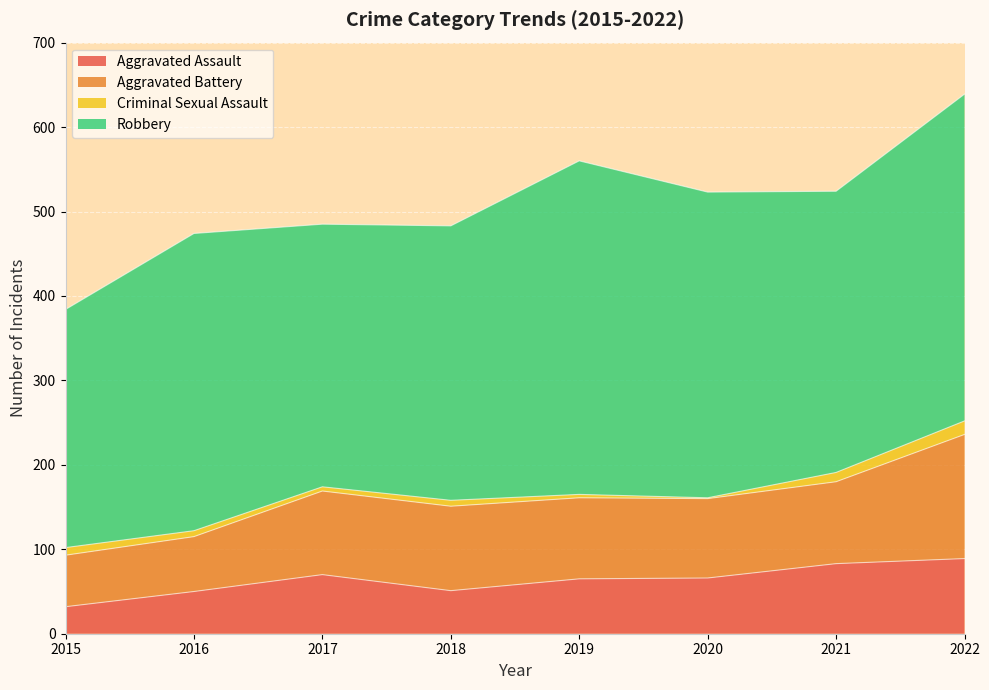

What is the value of the Aggravated Battery point at the 4th from the left?

100